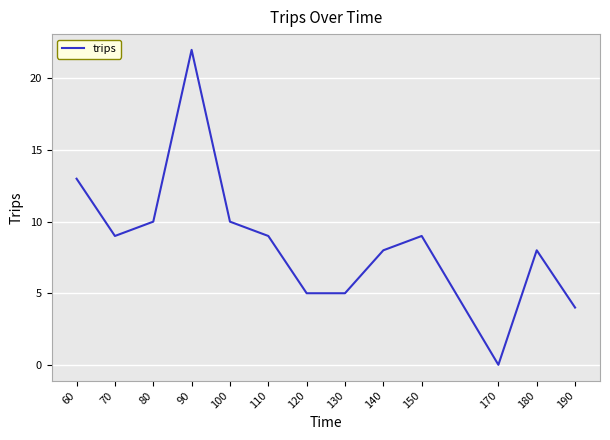

What is the change in value from 100 to 170?

-10